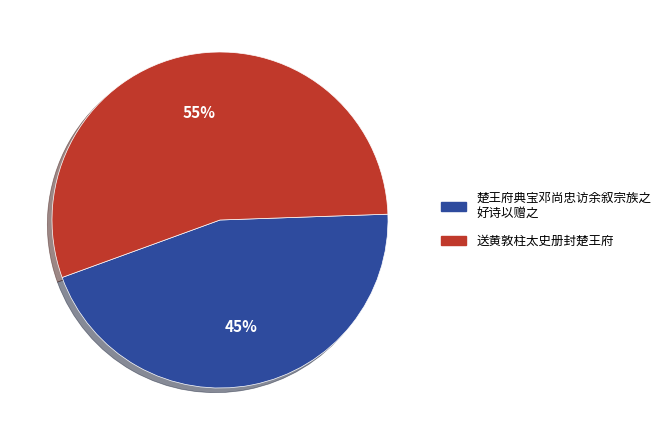

Does any single category account for the majority?

Yes